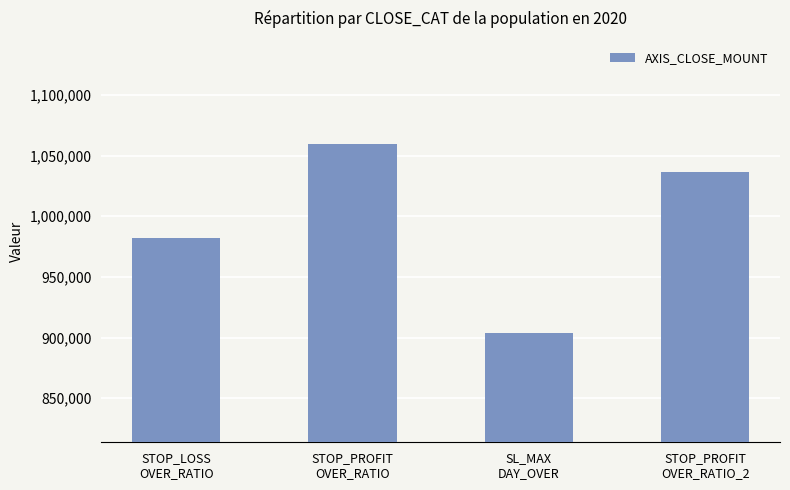

Reading left to right, what are all the values shown in this chart?

982000	1060000	904000	1036500